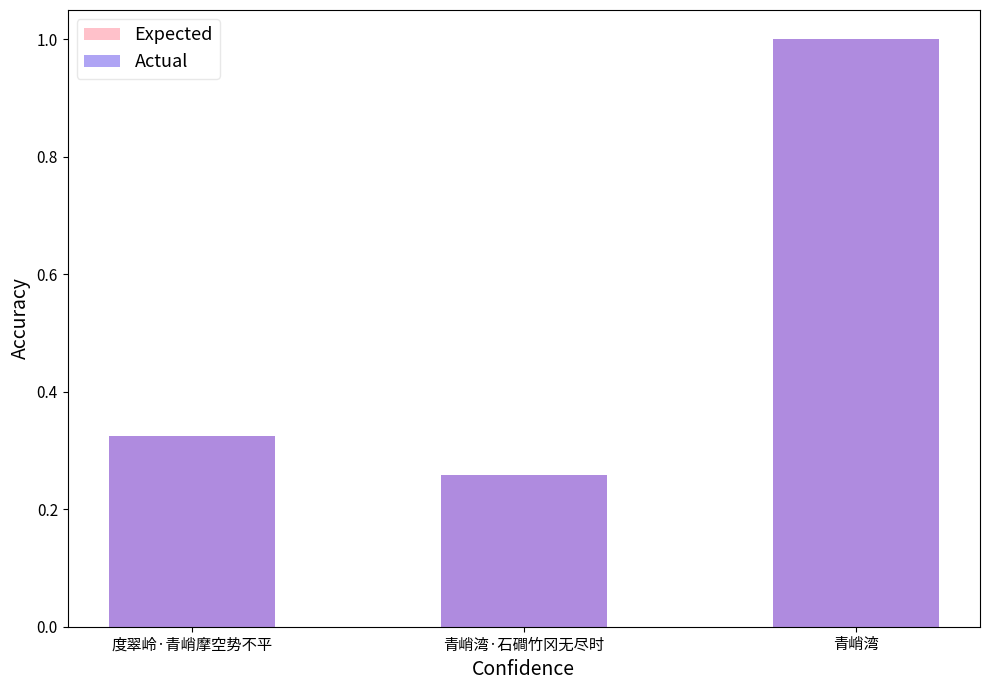

Reading right to left, list all the values displayed in this chart.

Expected: 青峭湾=1.0	青峭湾·石磵竹冈无尽时=0.3	度翠岭·青峭摩空势不平=0.3
Actual: 青峭湾=1.0	青峭湾·石磵竹冈无尽时=0.3	度翠岭·青峭摩空势不平=0.3